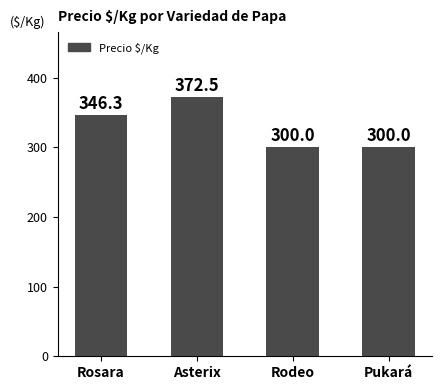

At which label does the data first exceed 346?

Rosara